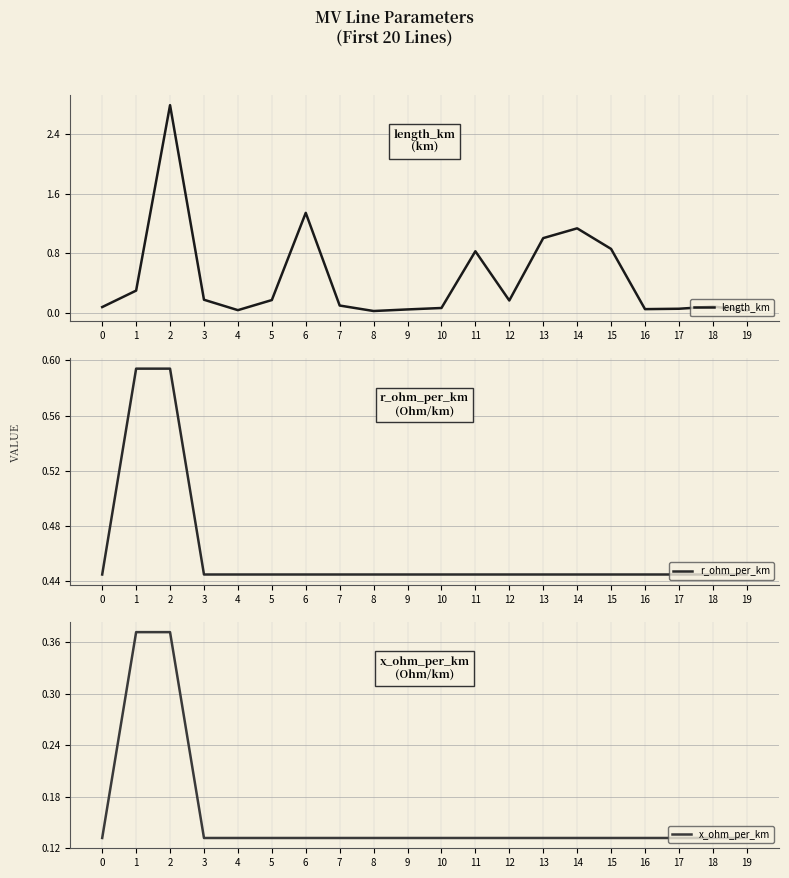

At which category is the sum across all series the highest?

2